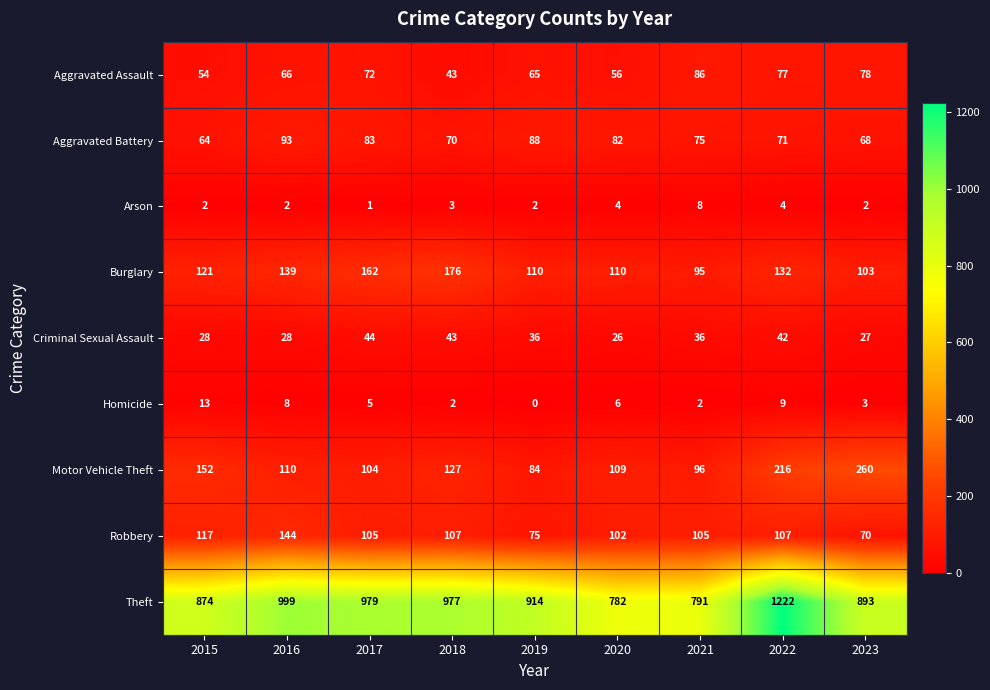

At which category does the chart reach its peak across all series?

2022